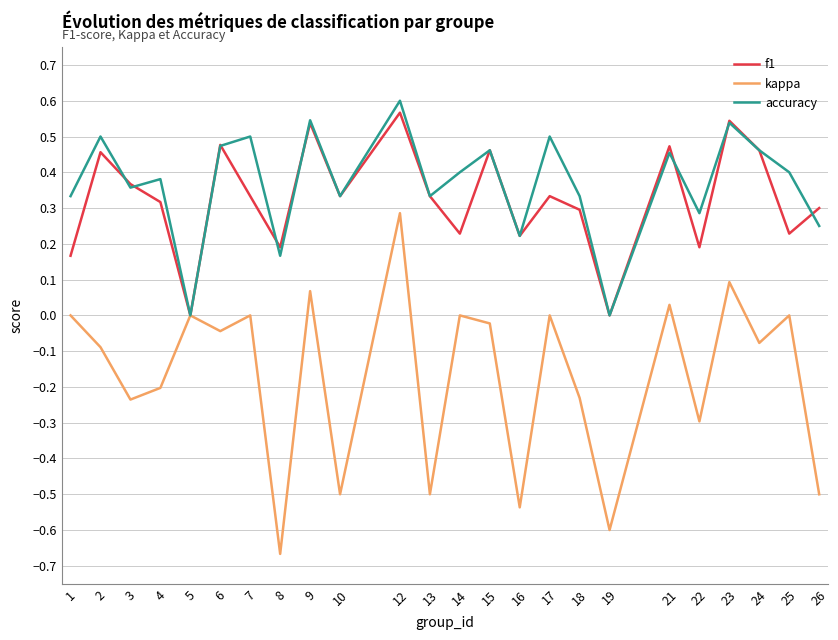

At which label does kappa reach its minimum?

8